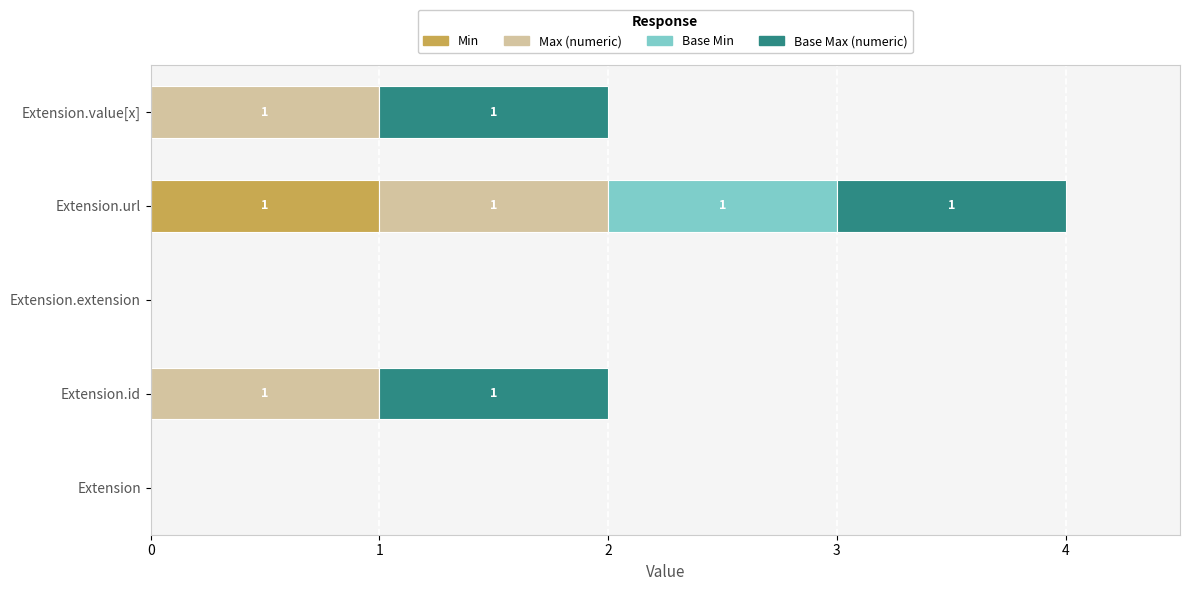

True or false: Min has a value of 1 at Extension.

False